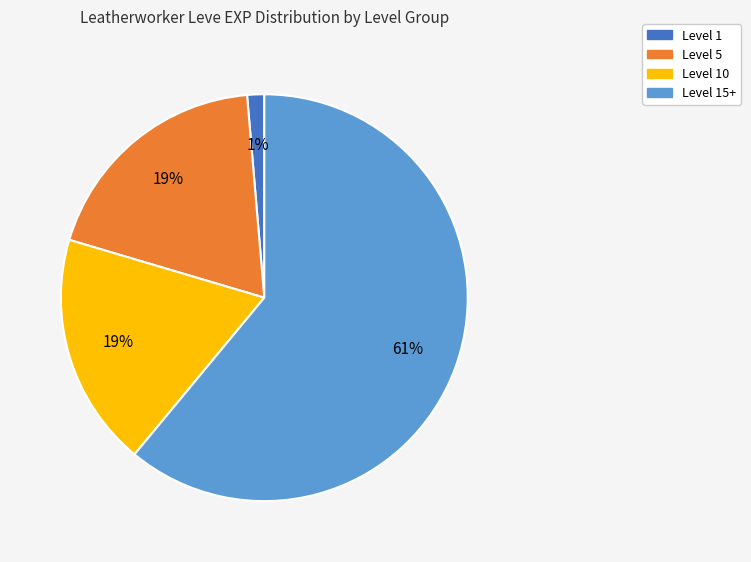

Is there a majority slice in this chart?

Yes